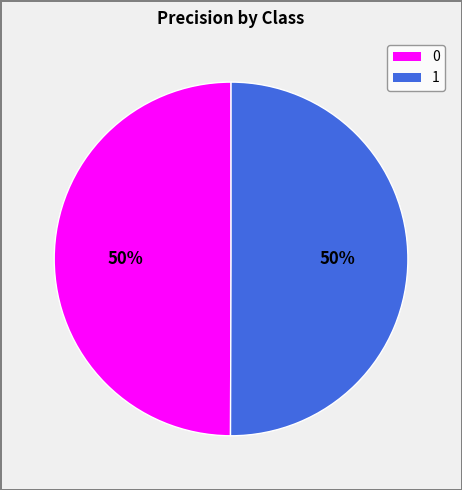

The 0 slice represents 58% of the pie. True or false?

False